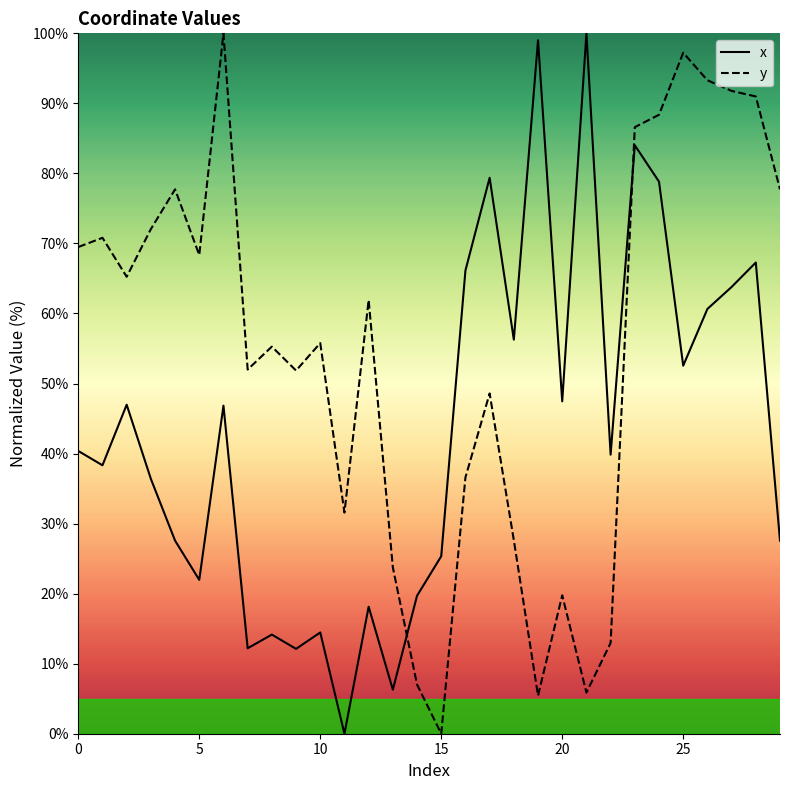

Which series has the largest range (max minus min)?

x